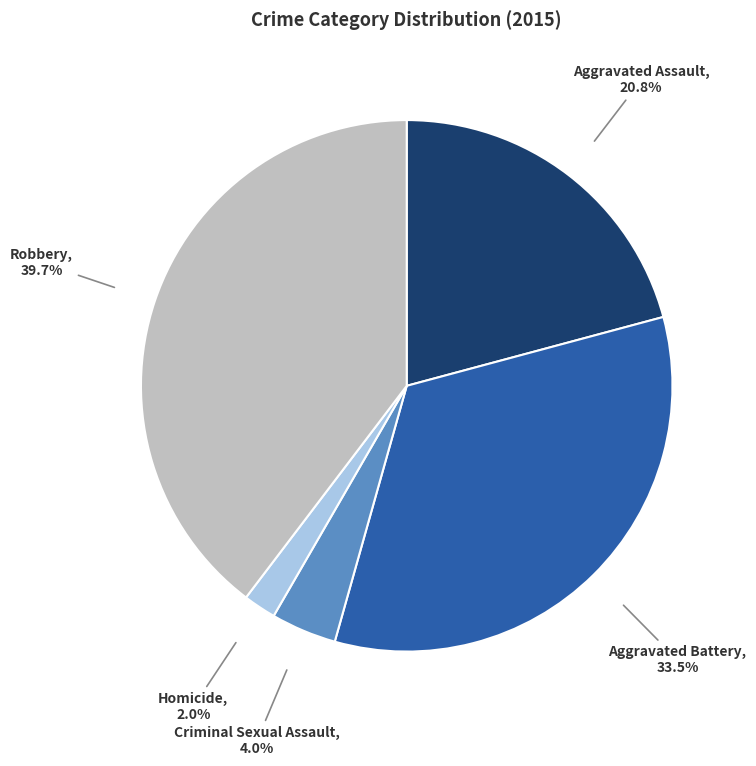

Rank the categories by value from highest to lowest.

Robbery, Aggravated Battery, Aggravated Assault, Criminal Sexual Assault, Homicide